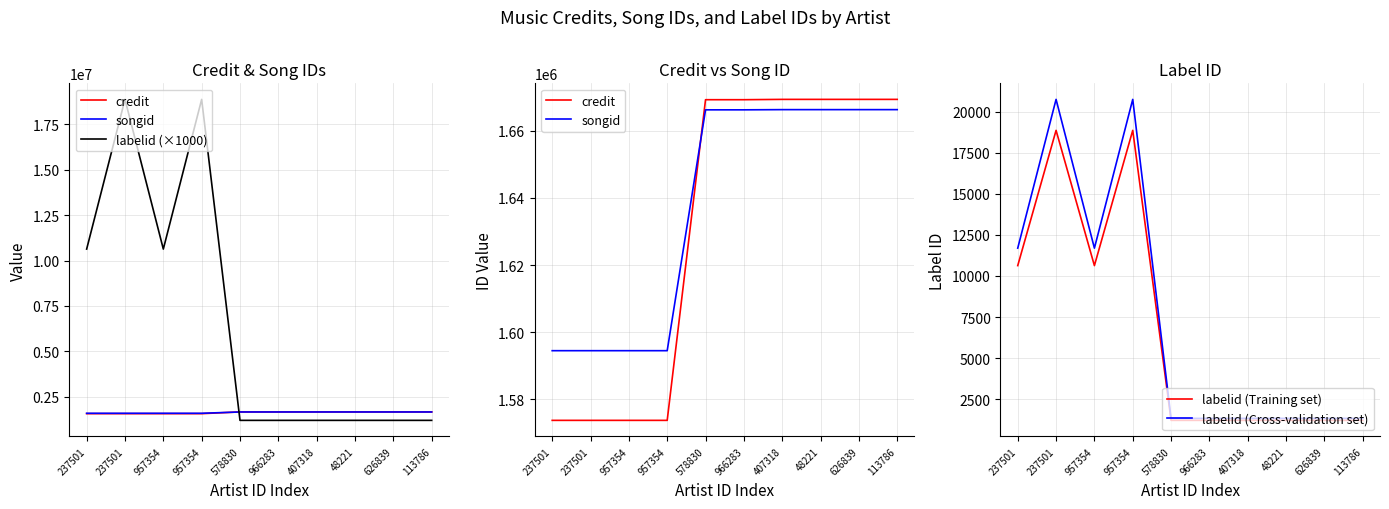

Which series has the widest spread of values?

labelid (×1000)